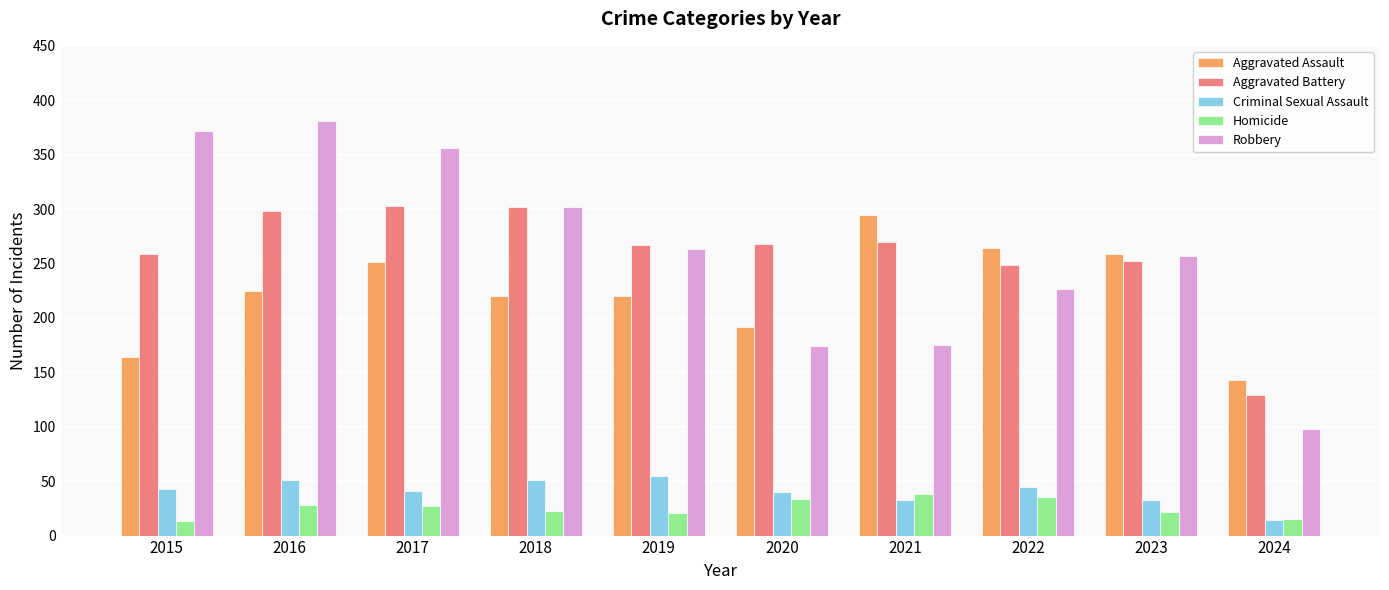

What is the minimum value shown in the chart?

13